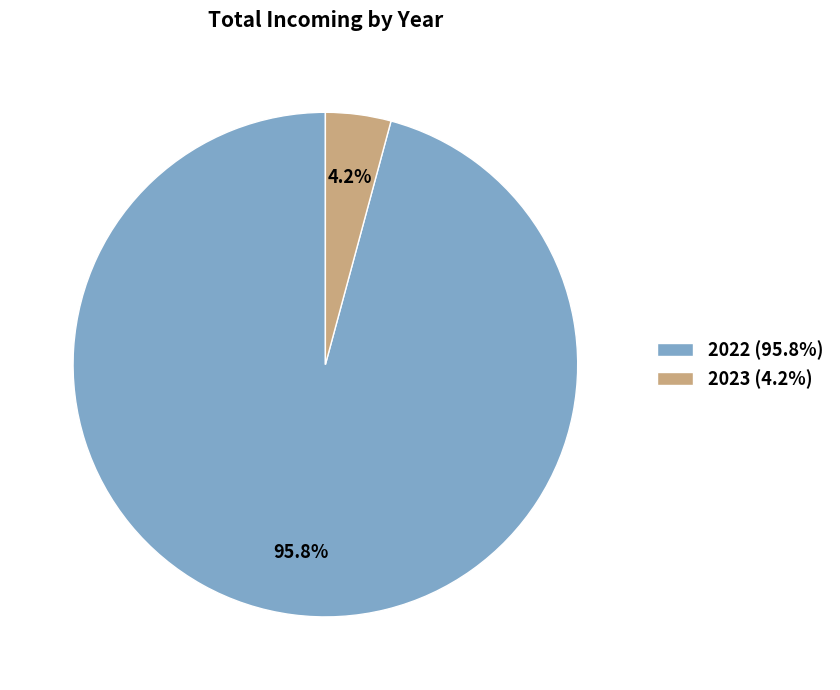

Does any single category account for the majority?

Yes